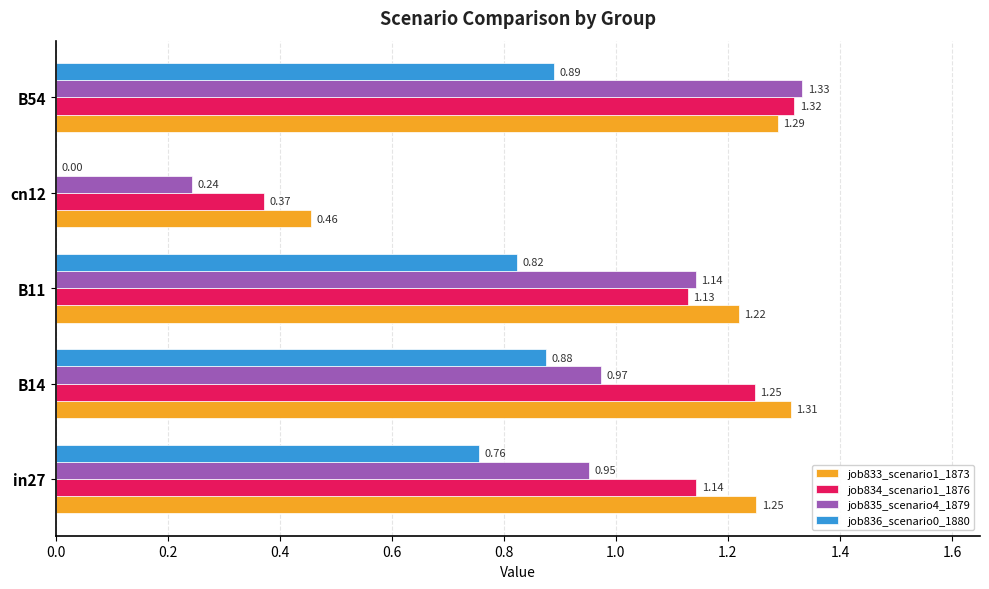

Is the value of job835_scenario4_1879 at cn12 greater than the value of job836_scenario0_1880 at B54?

No